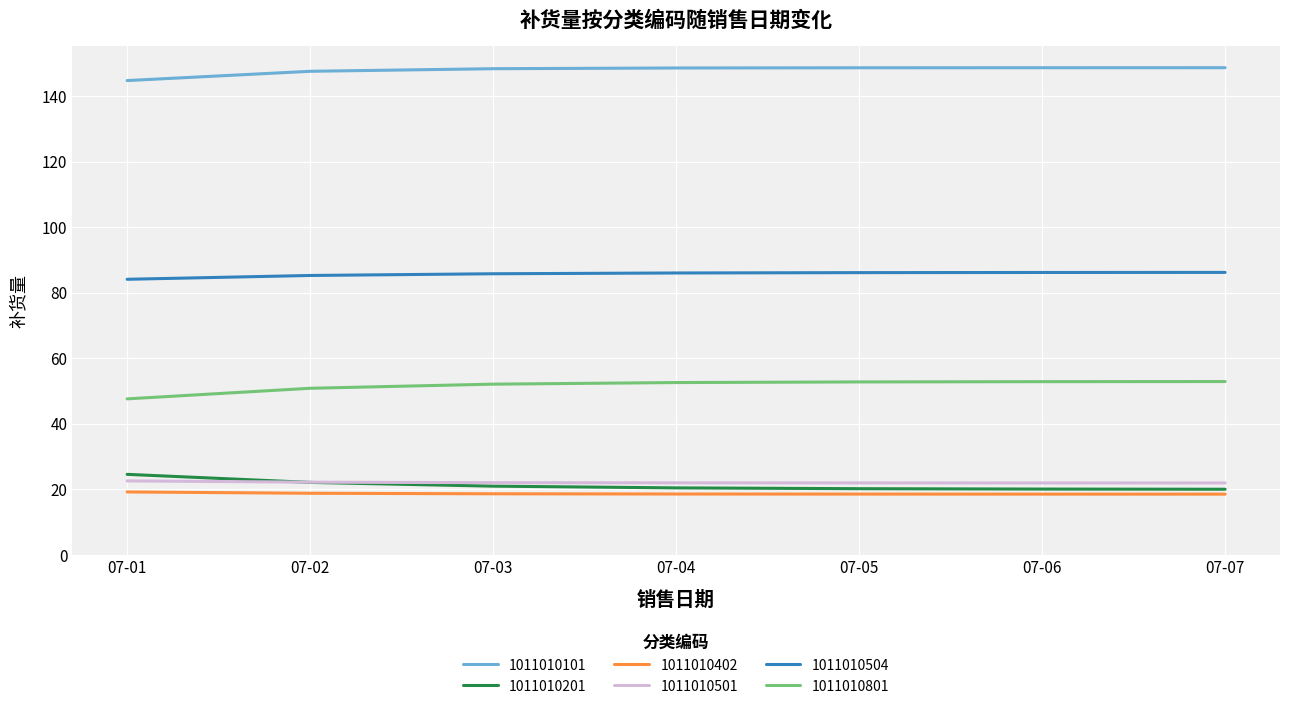

At which label is 1011010801 closest to 50?

07-02